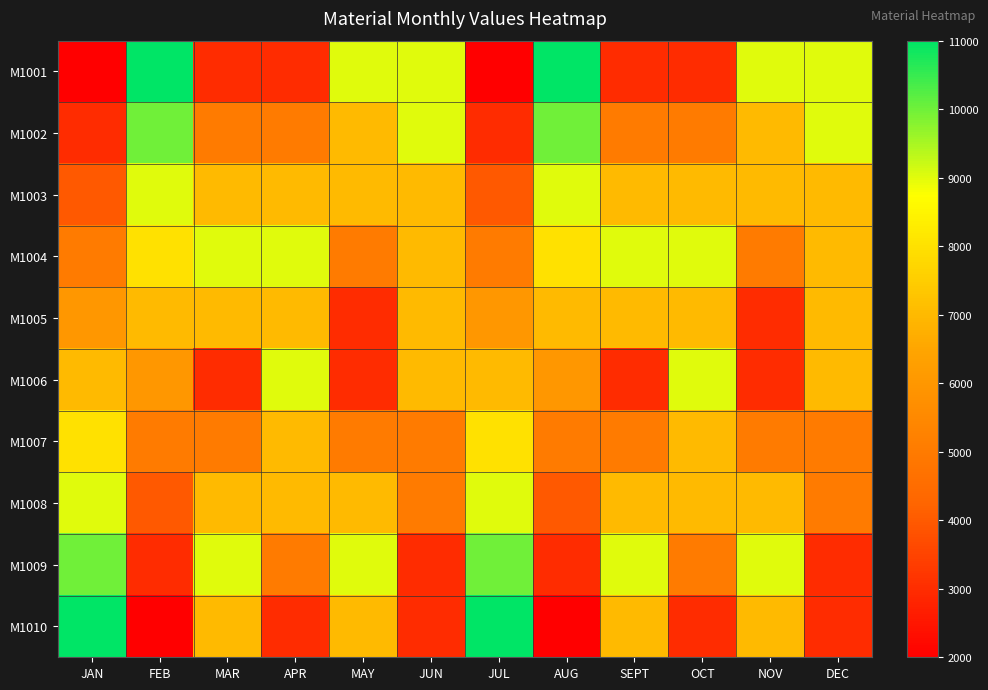

Reading left to right, what are all the values shown in this chart?

M1001: JAN=2000	FEB=11000	MAR=3000	APR=3000	MAY=9000	JUN=9000	JUL=2000	AUG=11000	SEPT=3000	OCT=3000	NOV=9000	DEC=9000
M1002: JAN=3000	FEB=10000	MAR=5000	APR=5000	MAY=7000	JUN=9000	JUL=3000	AUG=10000	SEPT=5000	OCT=5000	NOV=7000	DEC=9000
M1003: JAN=4000	FEB=9000	MAR=7000	APR=7000	MAY=7000	JUN=7000	JUL=4000	AUG=9000	SEPT=7000	OCT=7000	NOV=7000	DEC=7000
M1004: JAN=5000	FEB=8000	MAR=9000	APR=9000	MAY=5000	JUN=7000	JUL=5000	AUG=8000	SEPT=9000	OCT=9000	NOV=5000	DEC=7000
M1005: JAN=6000	FEB=7000	MAR=7000	APR=7000	MAY=3000	JUN=7000	JUL=6000	AUG=7000	SEPT=7000	OCT=7000	NOV=3000	DEC=7000
M1006: JAN=7000	FEB=6000	MAR=3000	APR=9000	MAY=3000	JUN=7000	JUL=7000	AUG=6000	SEPT=3000	OCT=9000	NOV=3000	DEC=7000
M1007: JAN=8000	FEB=5000	MAR=5000	APR=7000	MAY=5000	JUN=5000	JUL=8000	AUG=5000	SEPT=5000	OCT=7000	NOV=5000	DEC=5000
M1008: JAN=9000	FEB=4000	MAR=7000	APR=7000	MAY=7000	JUN=5000	JUL=9000	AUG=4000	SEPT=7000	OCT=7000	NOV=7000	DEC=5000
M1009: JAN=10000	FEB=3000	MAR=9000	APR=5000	MAY=9000	JUN=3000	JUL=10000	AUG=3000	SEPT=9000	OCT=5000	NOV=9000	DEC=3000
M1010: JAN=11000	FEB=2000	MAR=7000	APR=3000	MAY=7000	JUN=3000	JUL=11000	AUG=2000	SEPT=7000	OCT=3000	NOV=7000	DEC=3000